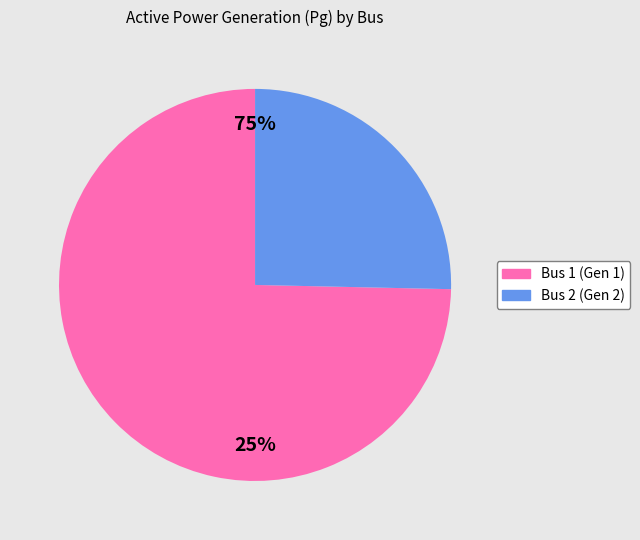

Which slice is the largest?

Bus 1